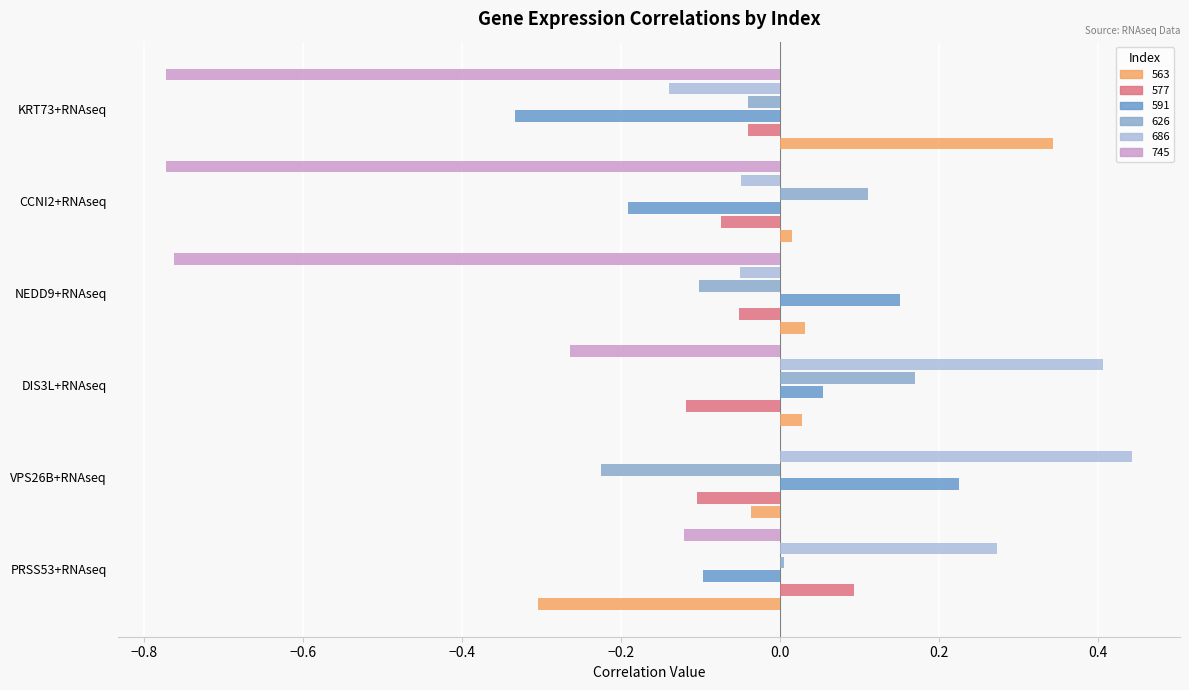

How many values in the 563 series exceed 0?

4